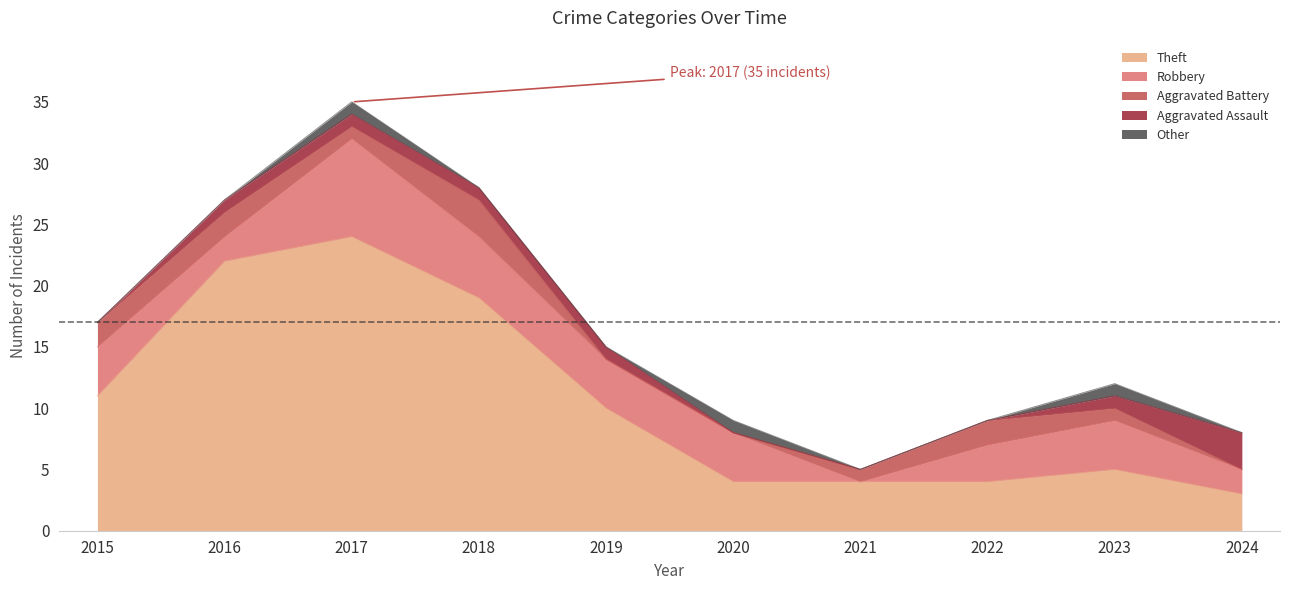

Which series ends up on top after the final intersection of Robbery and Aggravated Assault?

Aggravated Assault